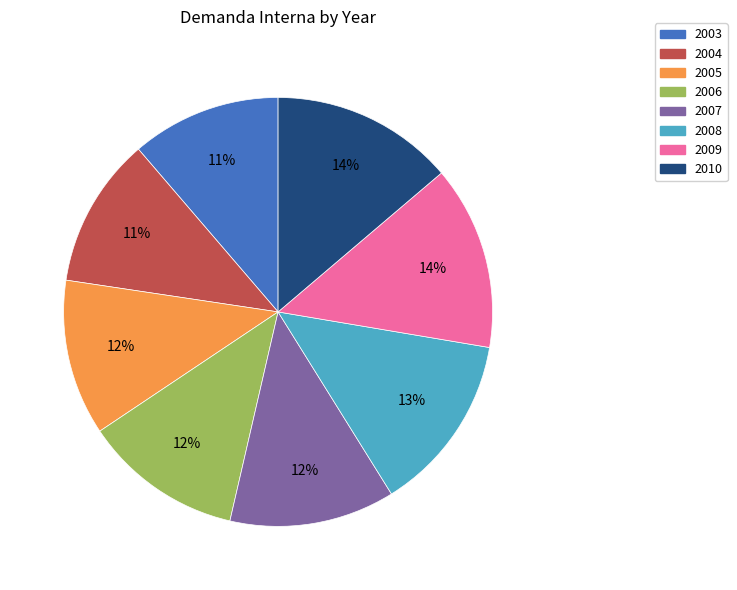

What percentage is the 2010 slice, to the nearest percent?

14%